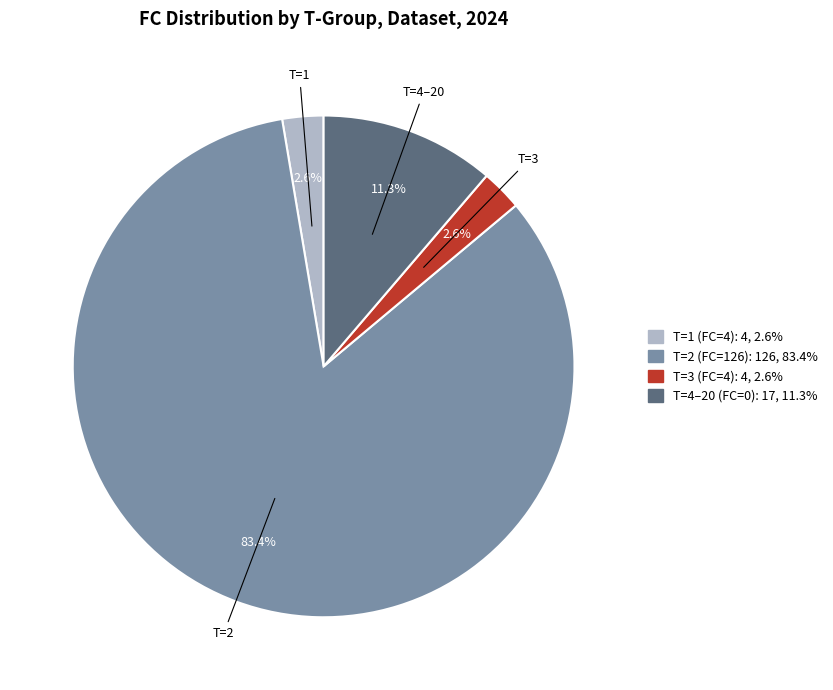

Is there any slice that represents more than half of the pie?

Yes